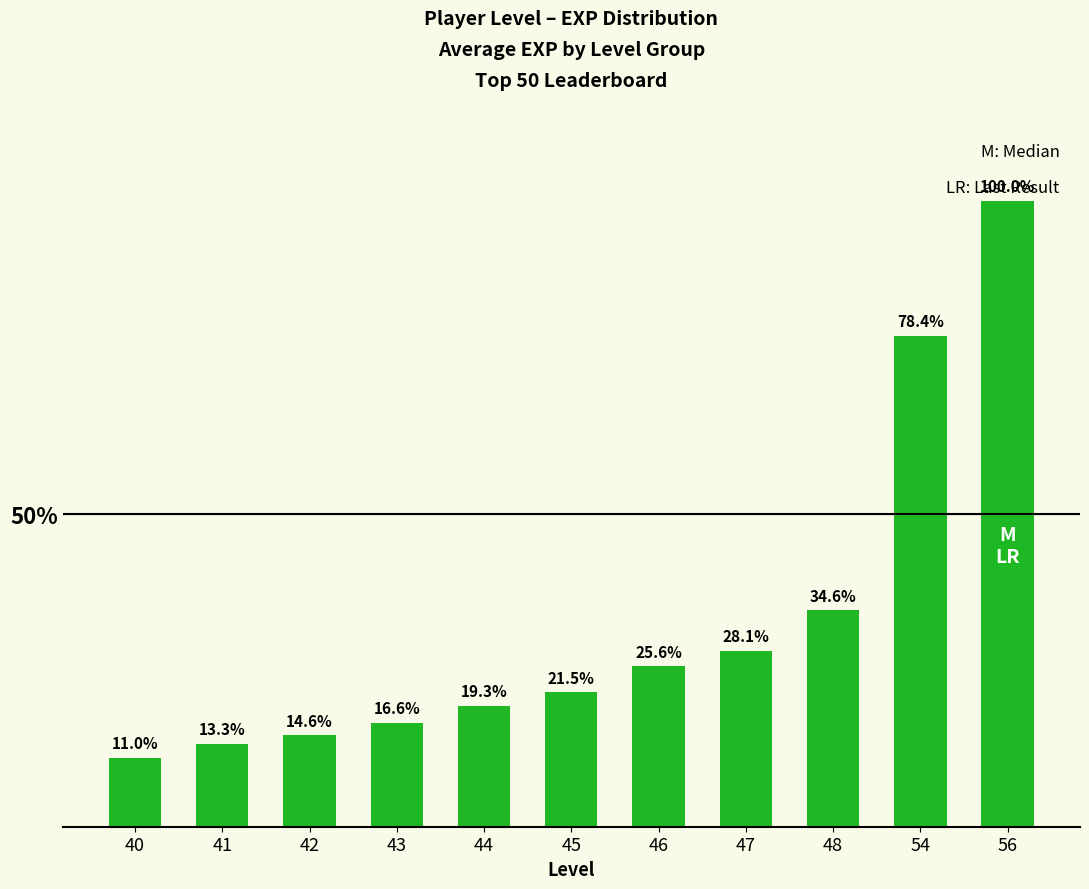

Are the bars horizontal?

No